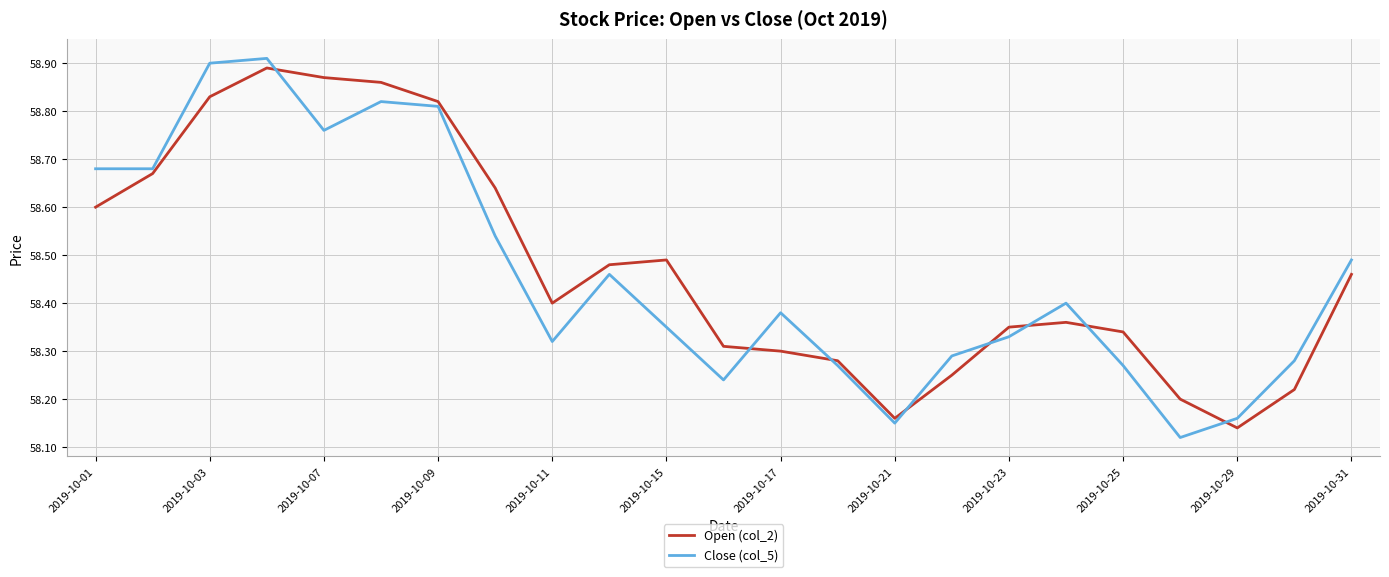

After their last crossing, which series has the higher values: Open (col_2) or Close (col_5)?

Close (col_5)